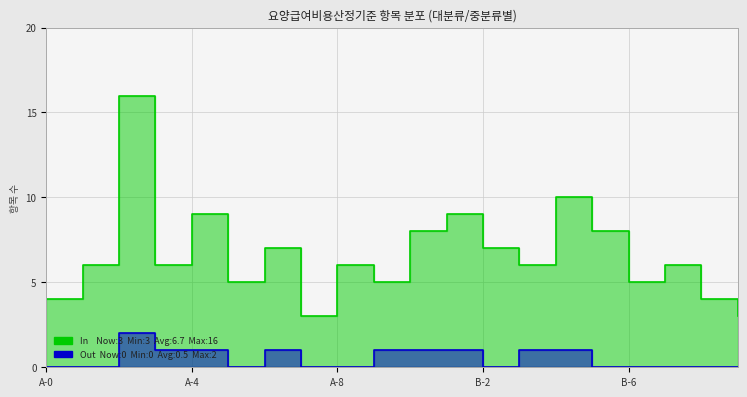

Which series has the largest total across all categories?

항목 수 (In)